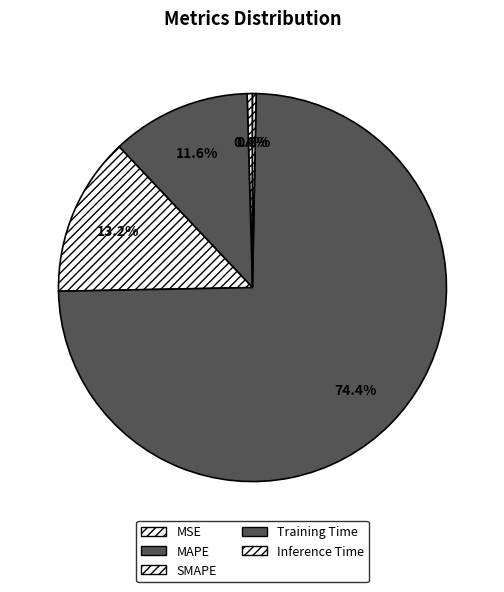

To the nearest percent, what portion does MAPE represent?

12%